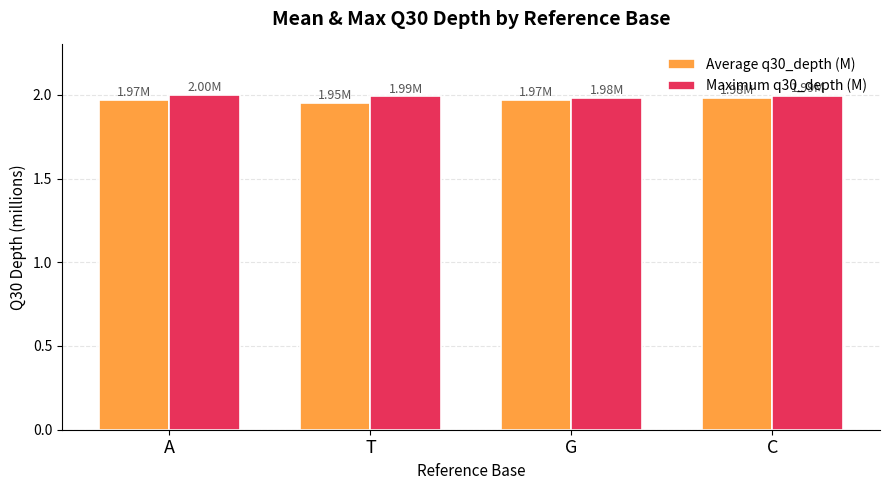

What is the sum of all Average q30_depth (M) values?

7.9